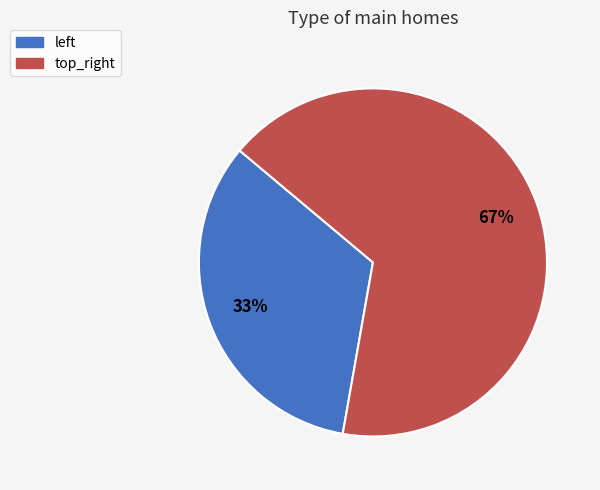

What is the smallest slice in the pie chart?

left